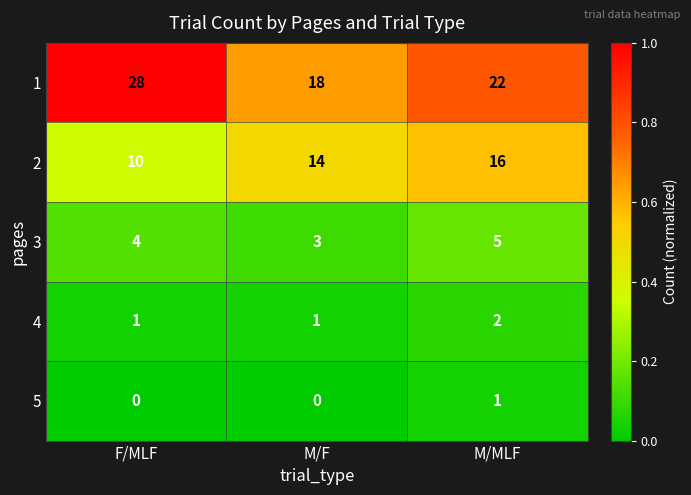

Reading left to right, extract all data points from this chart.

1: 28	18	22
2: 10	14	16
3: 4	3	5
4: 1	1	2
5: 0	0	1